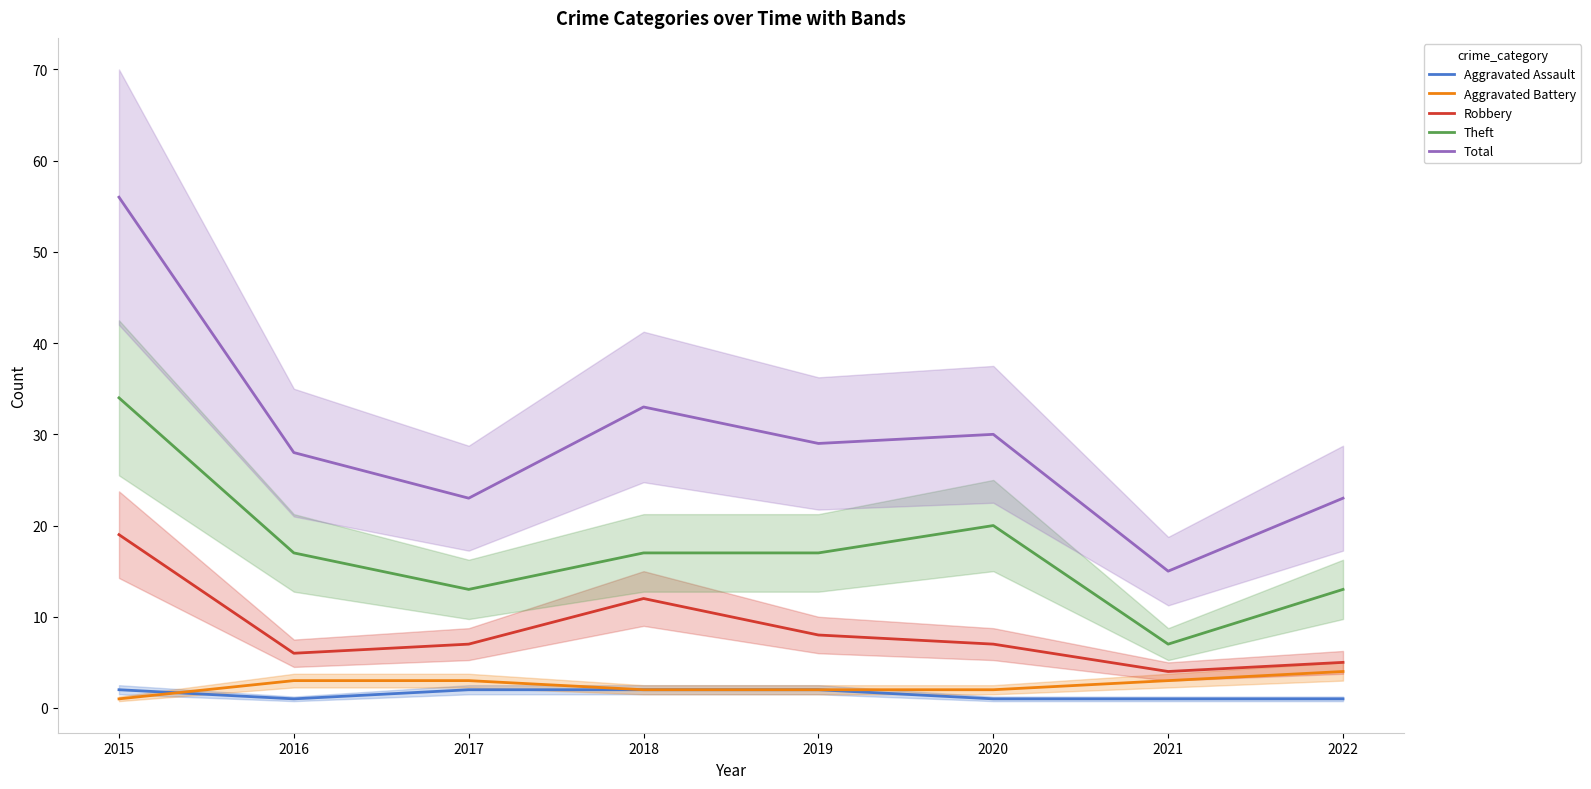

At how many categories does at least one series exceed 36?

1